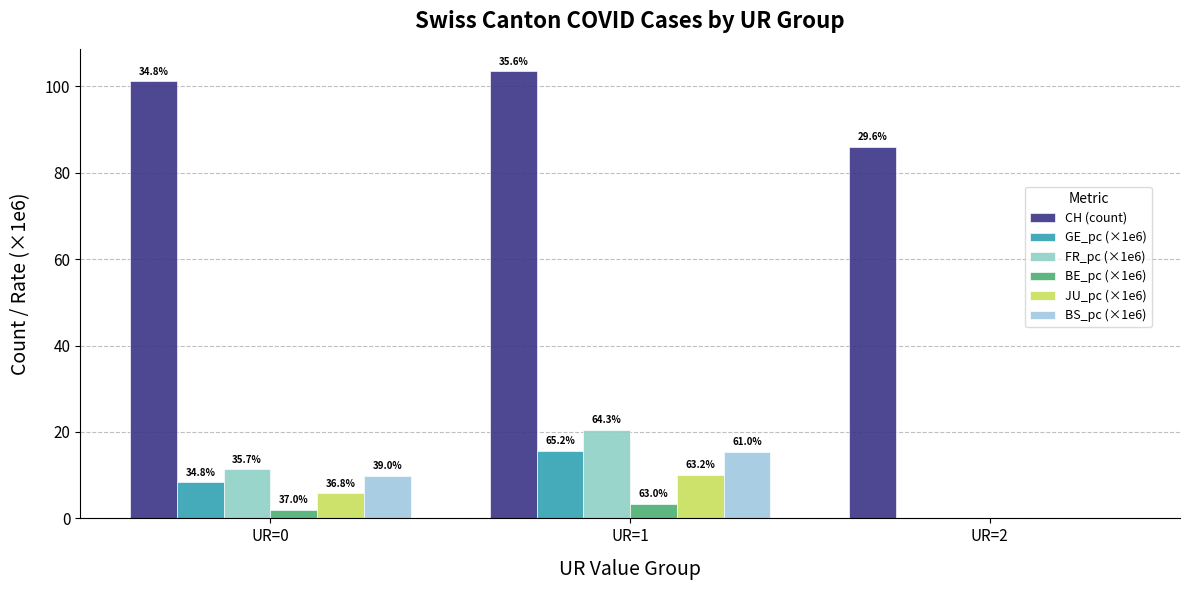

The value of JU_pc (×1e6) at UR=2 is 4.3. True or false?

False